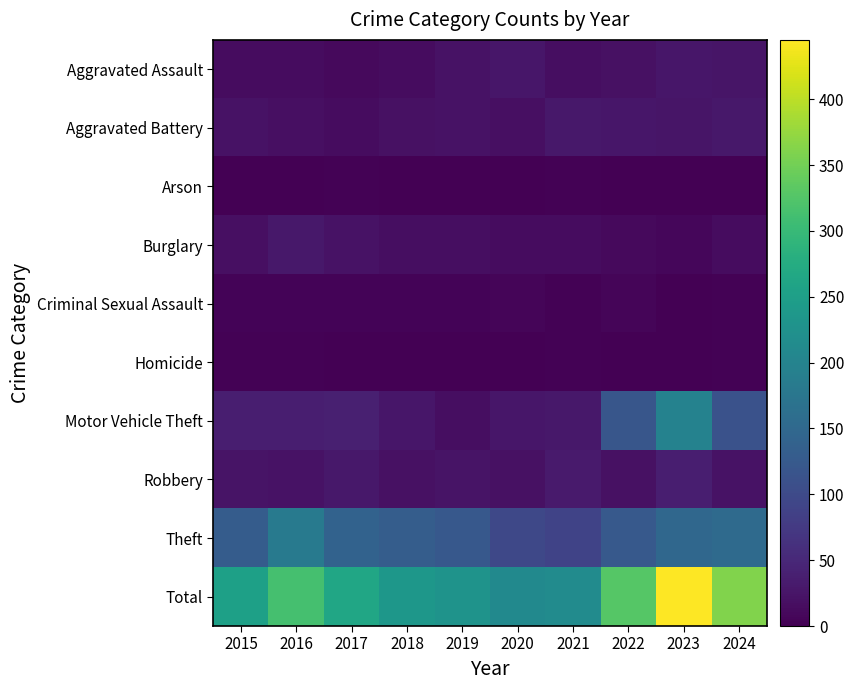

List the series in order of their peak value, lowest first.

Arson, Homicide, Criminal Sexual Assault, Aggravated Assault, Aggravated Battery, Burglary, Robbery, Theft, Motor Vehicle Theft, Total